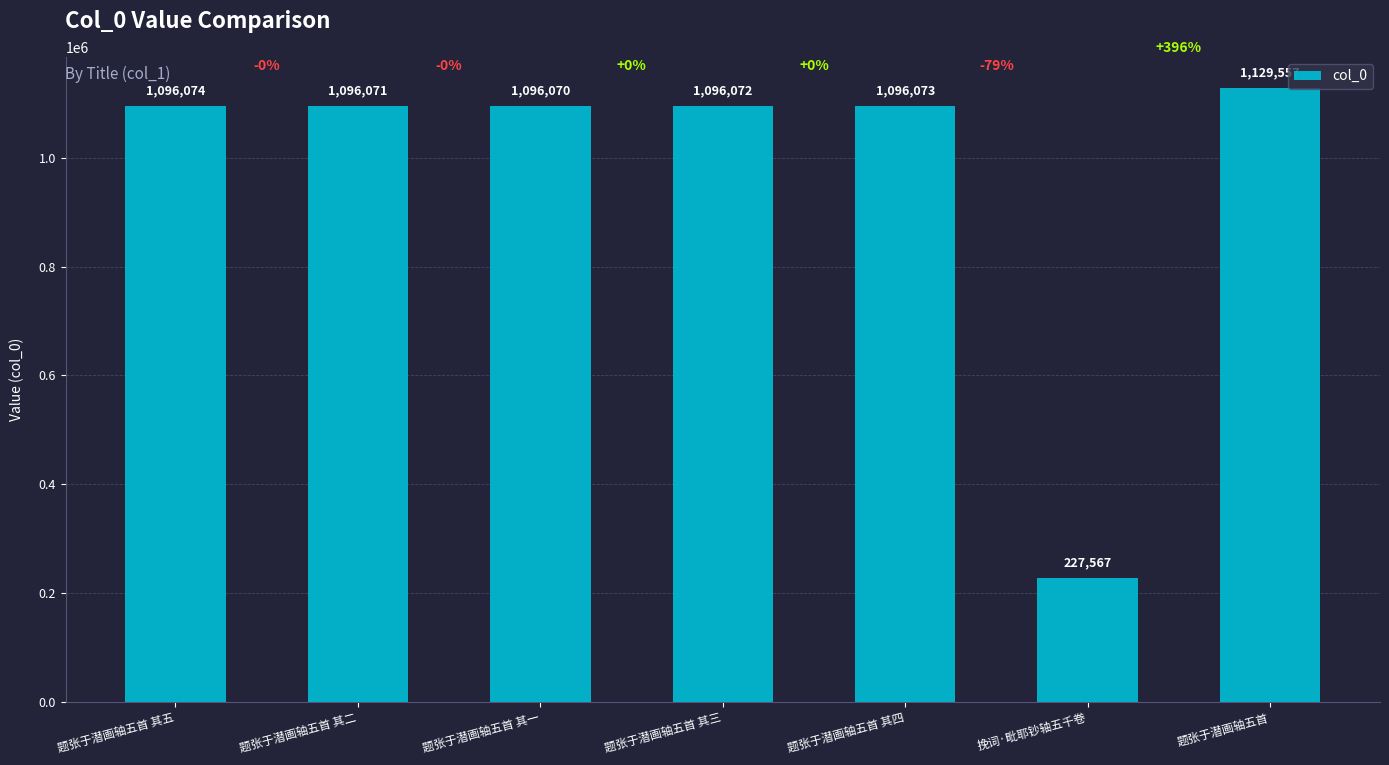

Rank the categories by value from highest to lowest.

题张于潜画轴五首, 题张于潜画轴五首 其五, 题张于潜画轴五首 其四, 题张于潜画轴五首 其三, 题张于潜画轴五首 其二, 题张于潜画轴五首 其一, 挽词·毗耶钞轴五千卷